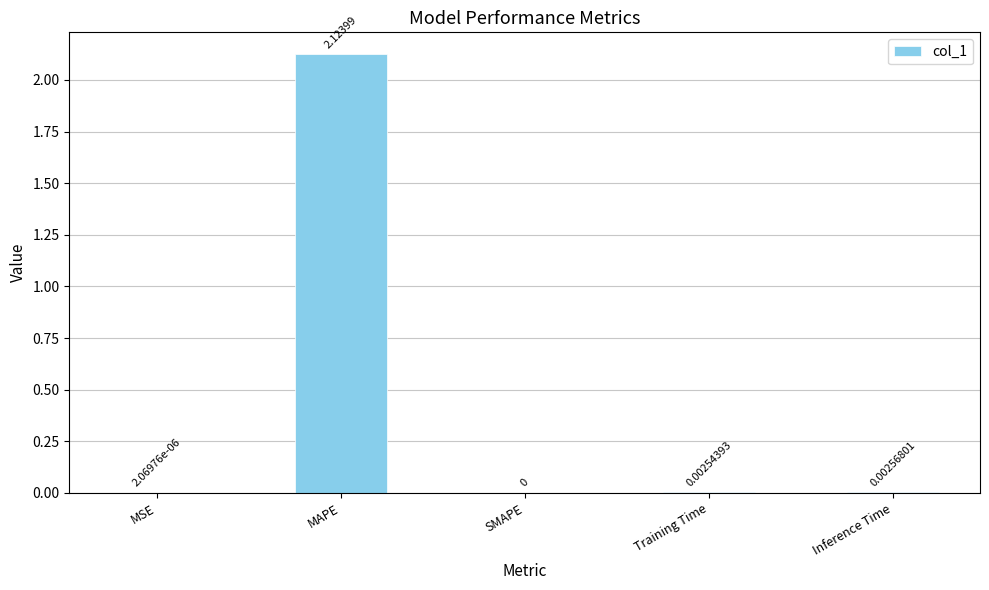

Count the number of values greater than 0.

4